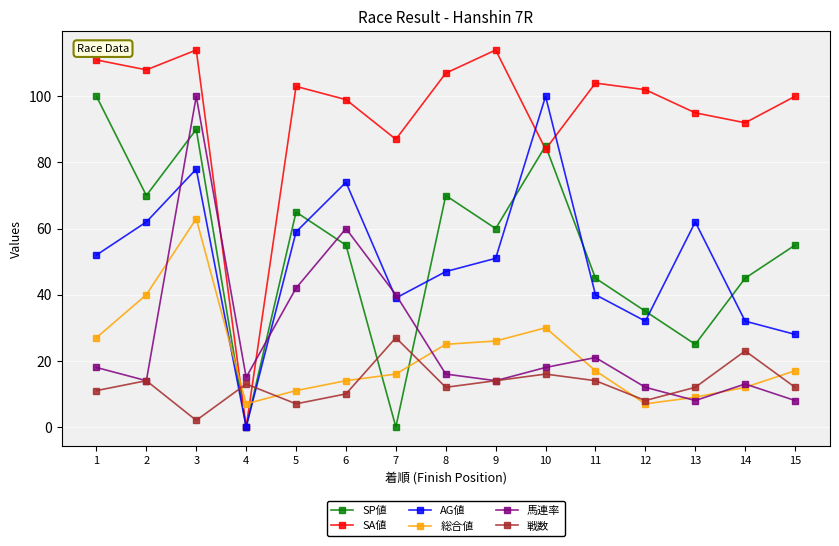

True or false: 総合値 and SA値 cross at least once.

True